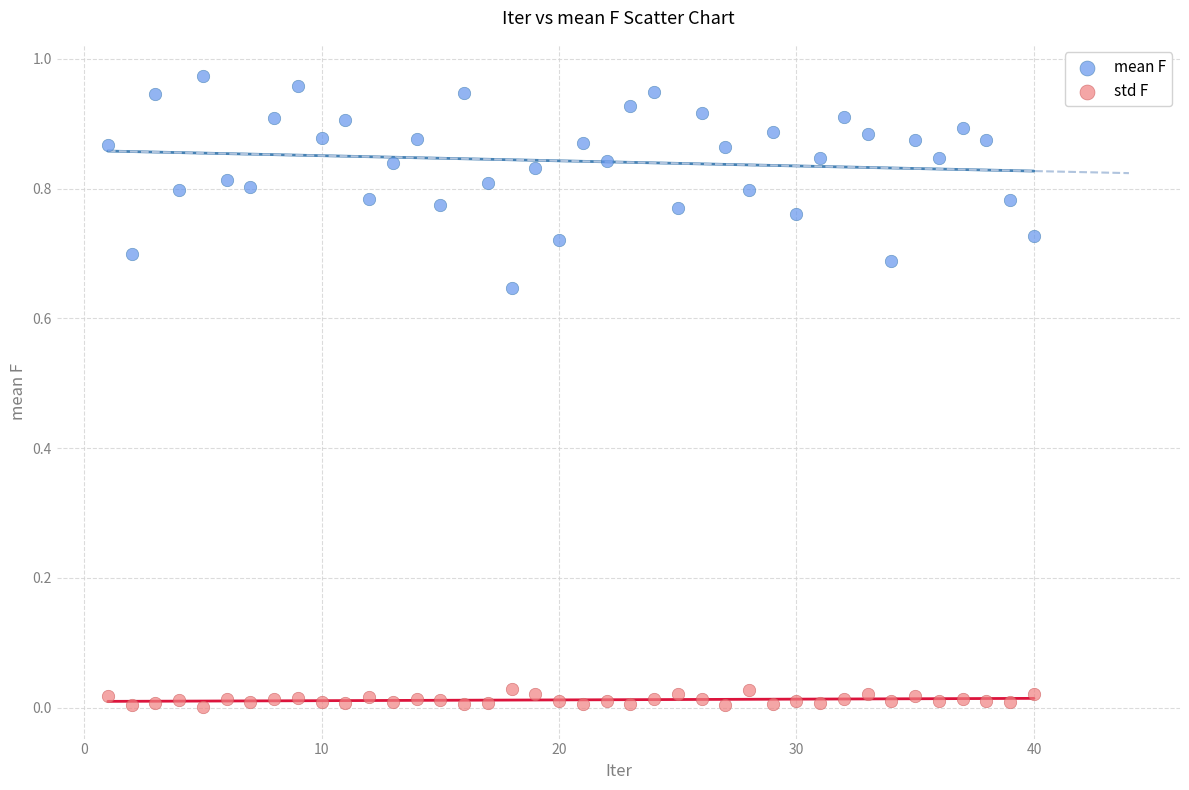

Which series contains the highest Y value?

mean F